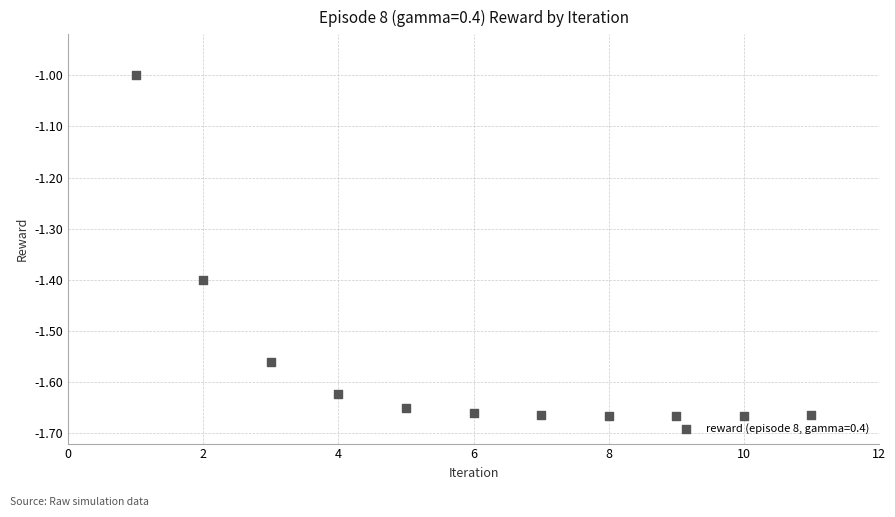

What is the range of Y values (max minus min)?

0.7